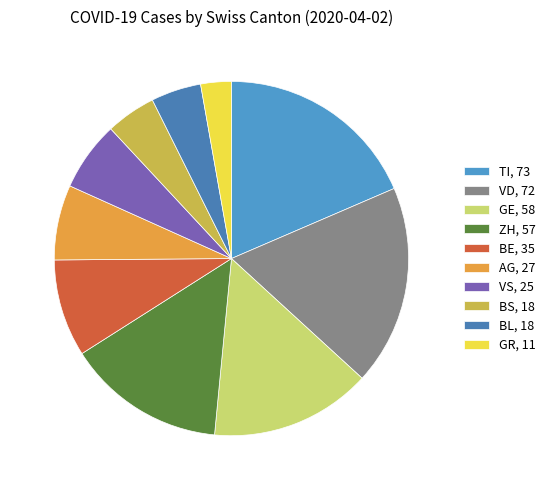

How many segments does this pie chart have?

10